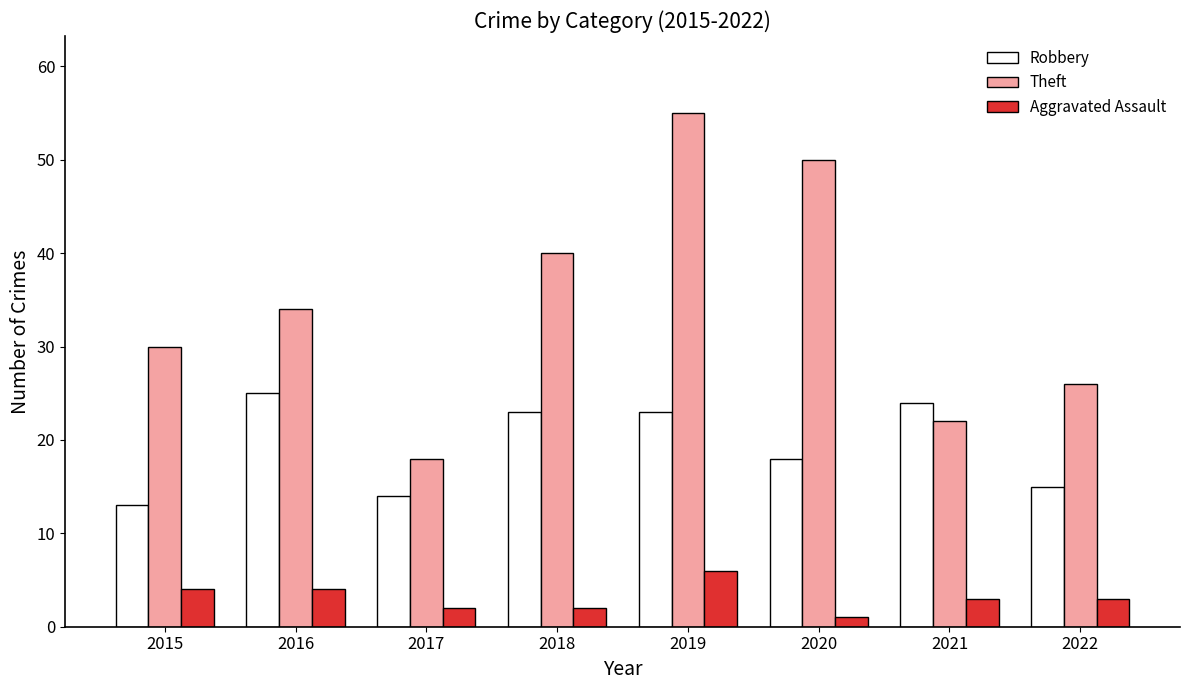

What is the difference between the Theft values at 2022 and 2018?

14